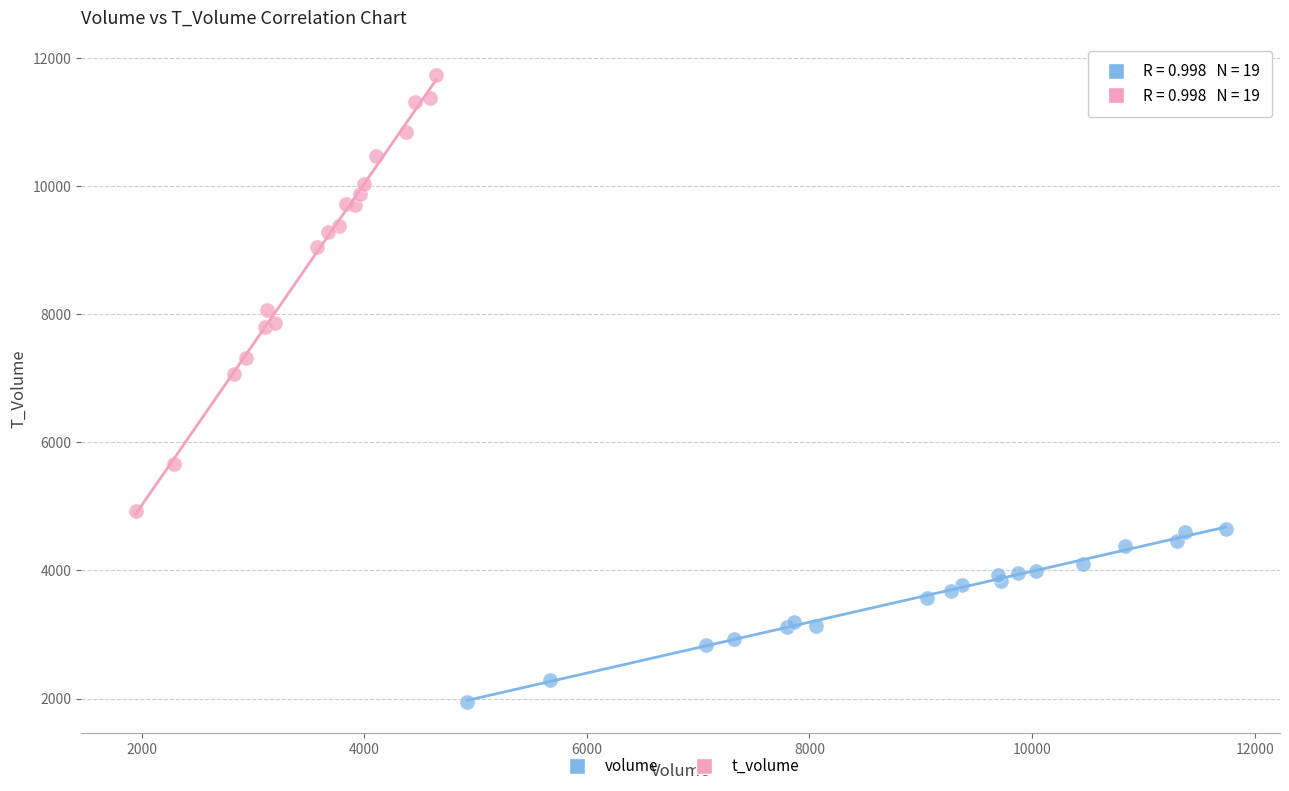

Which series has the widest spread of Y values?

t_volume